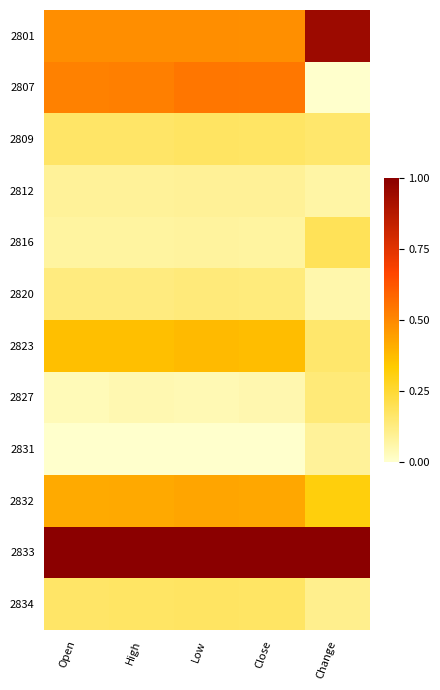

At which category is the sum across all series the highest?

Low